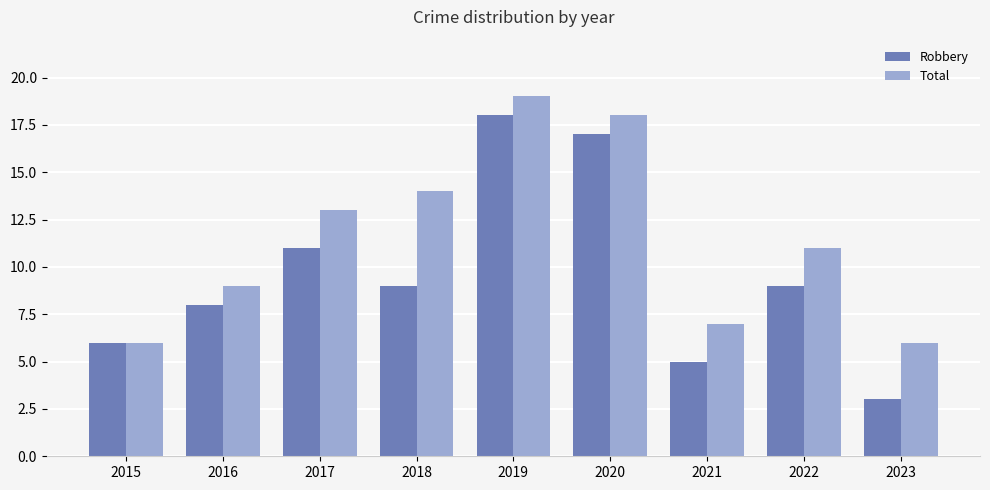

At which category does the chart reach its peak across all series?

2019